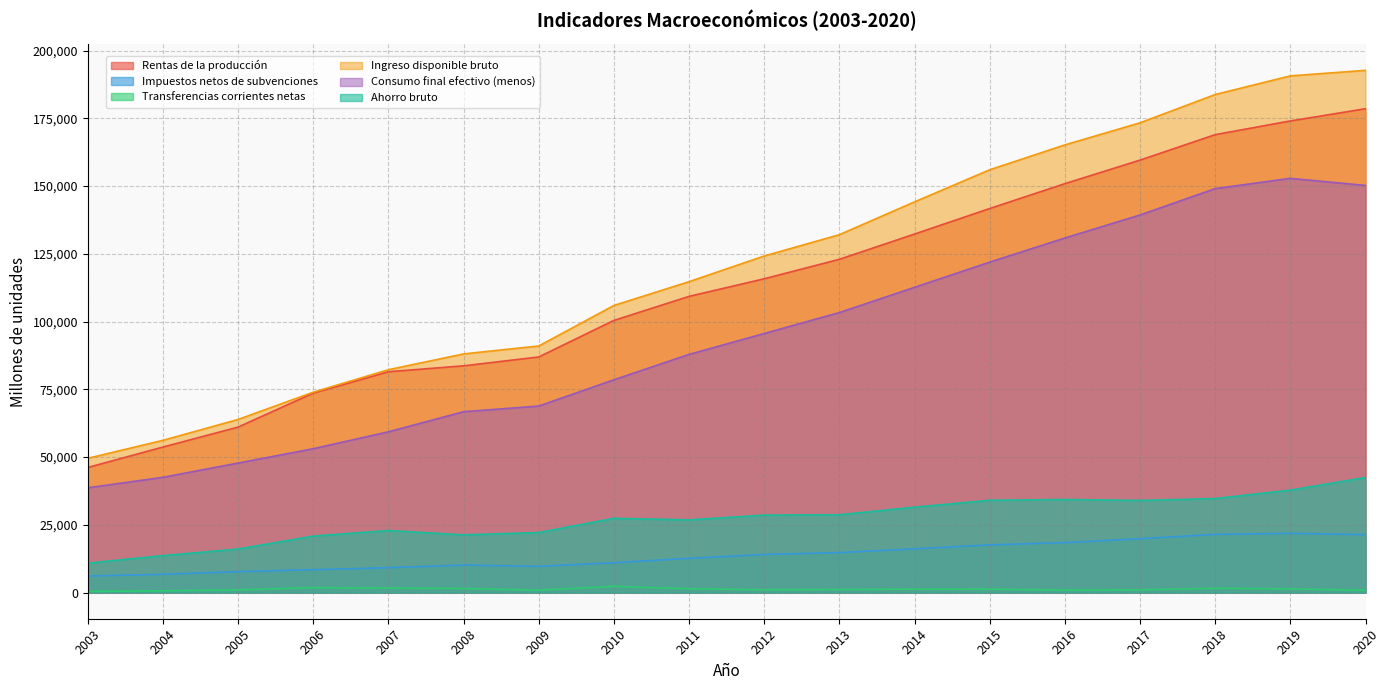

List the series in order of their peak value, lowest first.

Transferencias corrientes netas, Impuestos netos de subvenciones, Ahorro bruto, Consumo final efectivo (menos), Rentas de la producción, Ingreso disponible bruto